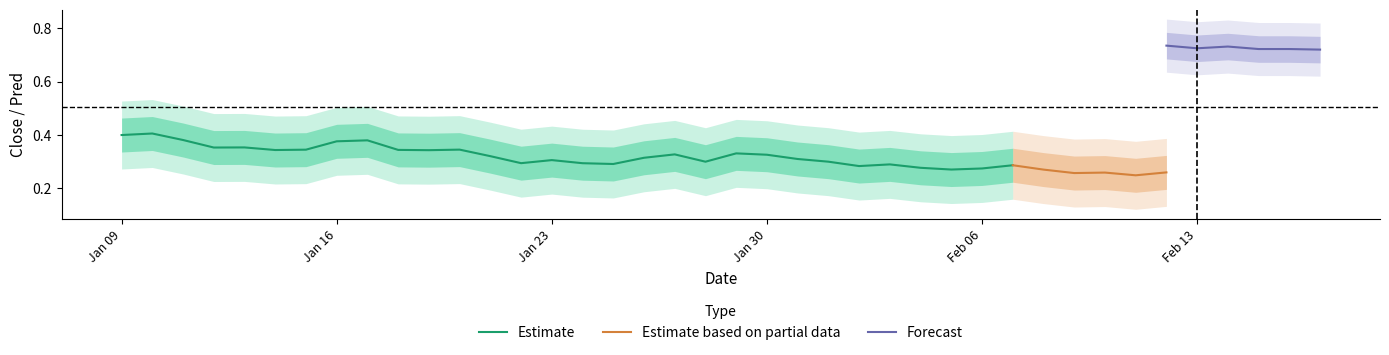

True or false: close_y and pred intersect in this chart.

False